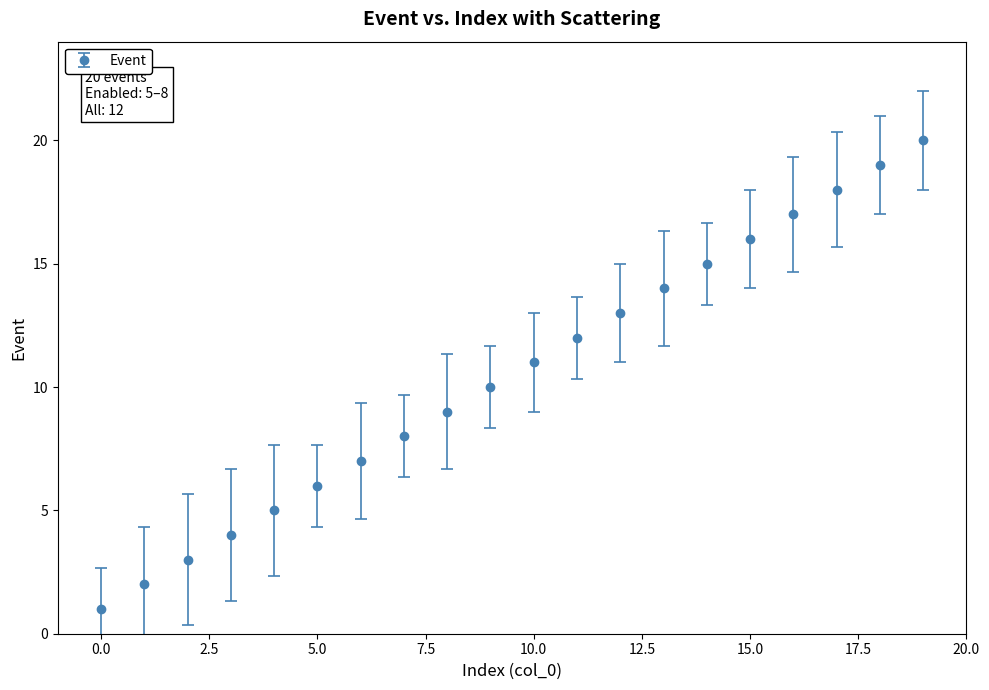

What is the difference between the second highest and minimum values?

18